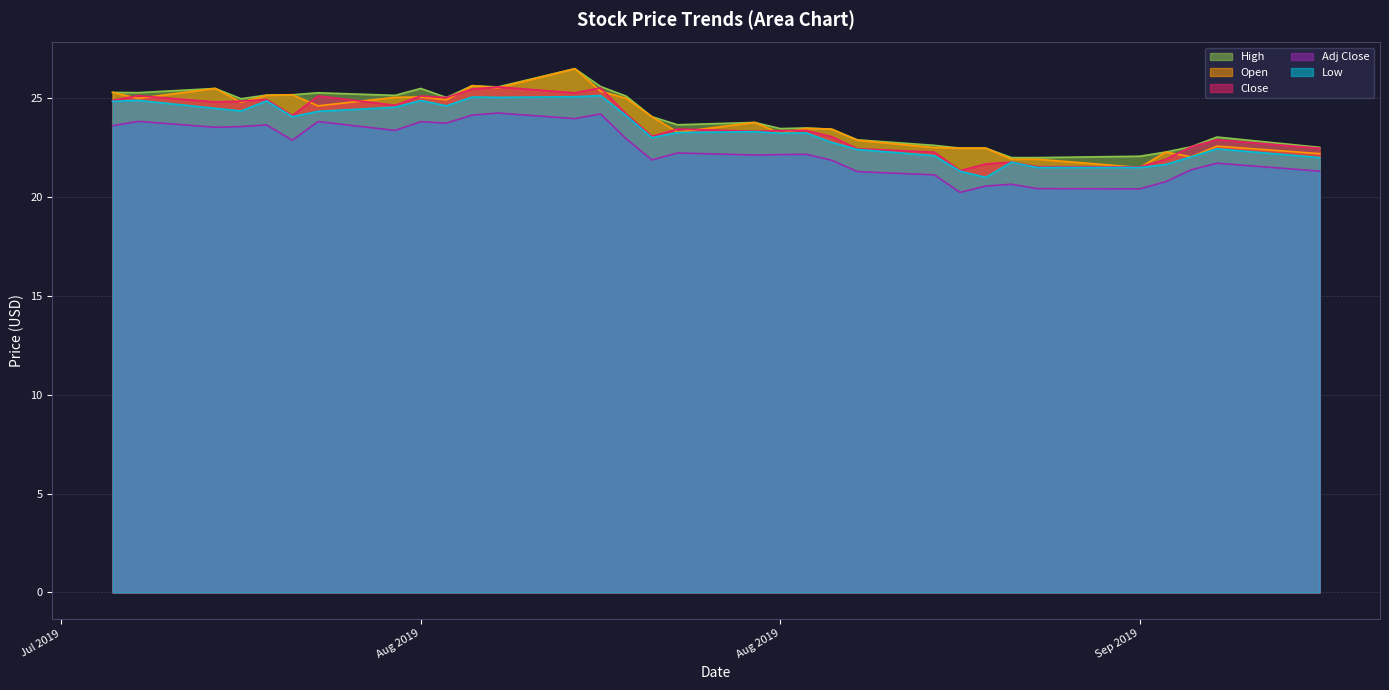

How many data points in High are above 24?

16